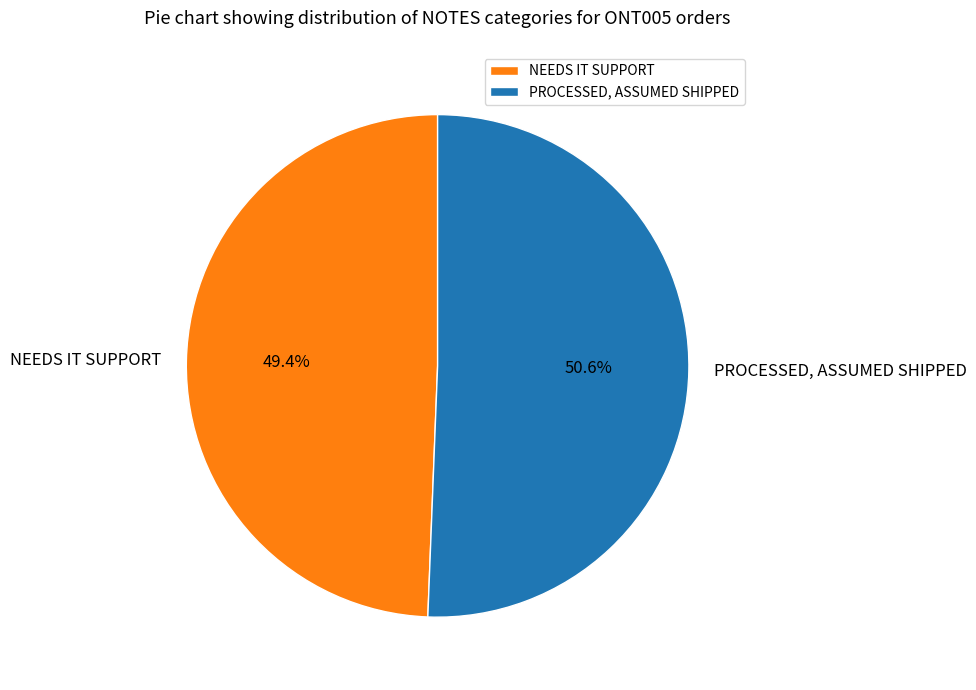

Is it true that NEEDS IT SUPPORT is 42% of the pie?

False